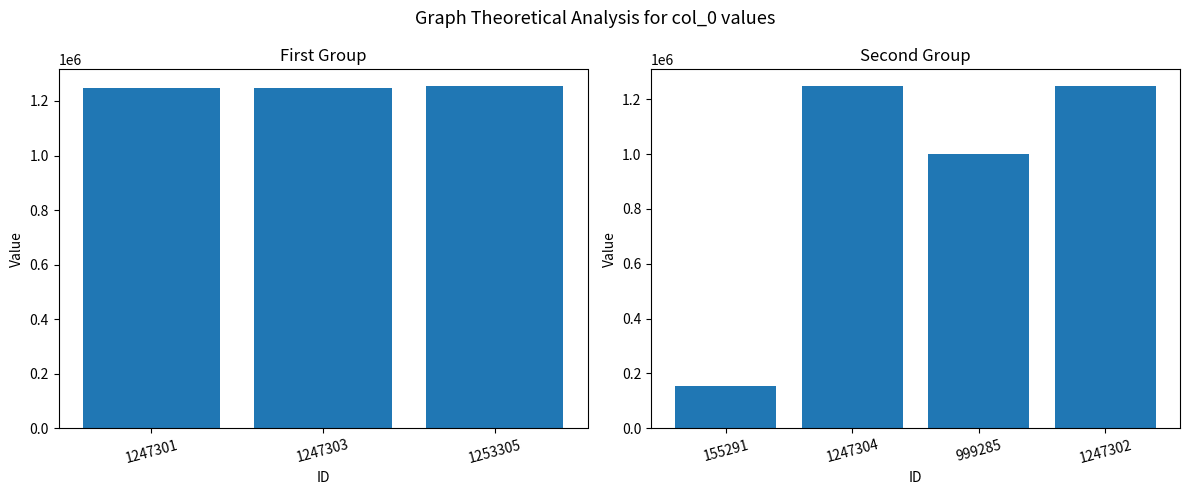

True or false: the data shows 1247303 at 1247303.

True